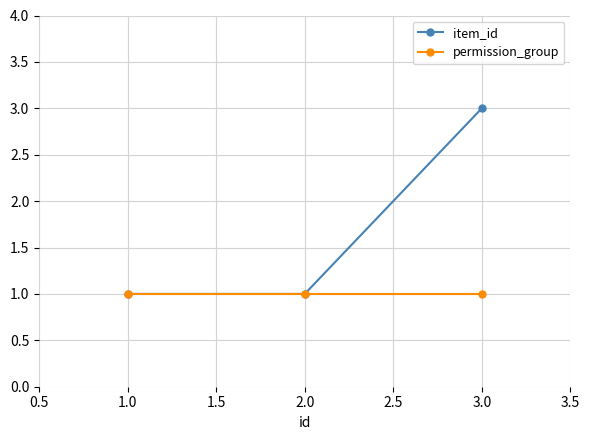

The value of permission_group at 1.0 is 1. True or false?

True